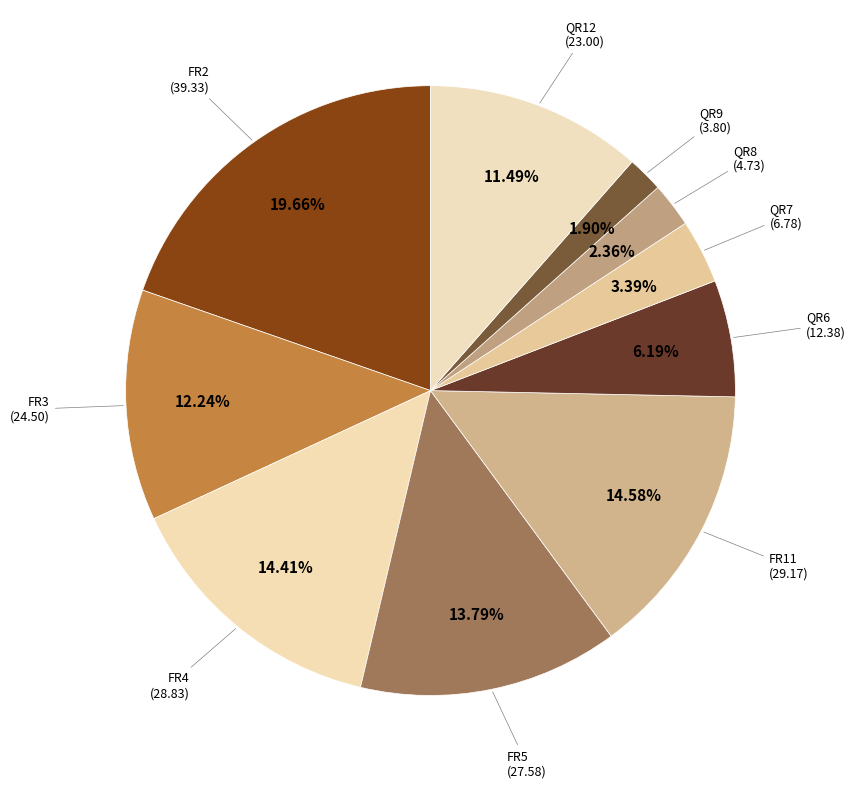

To the nearest percent, what is the average slice percentage?

10%